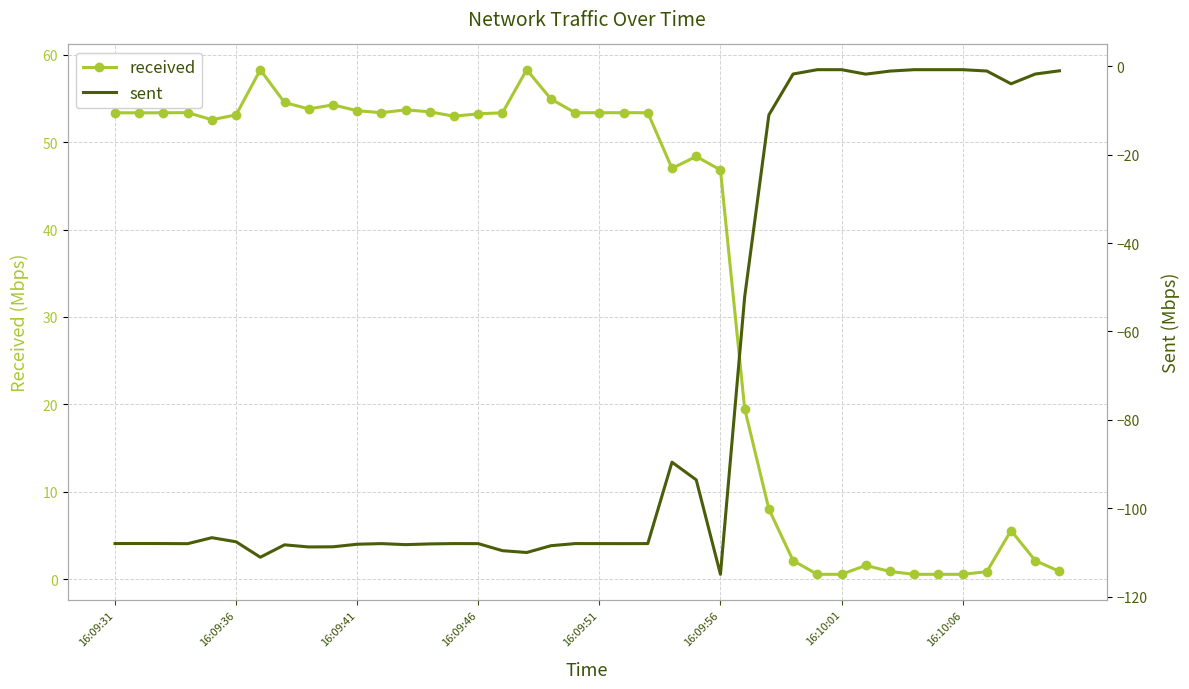

What is the label of the 1st point from the left?

16:09:31